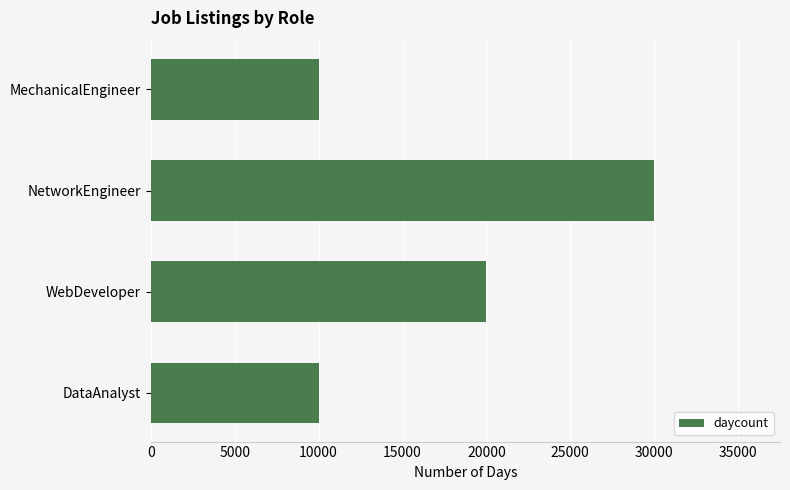

Is it true that the value at NetworkEngineer is 42888?

False